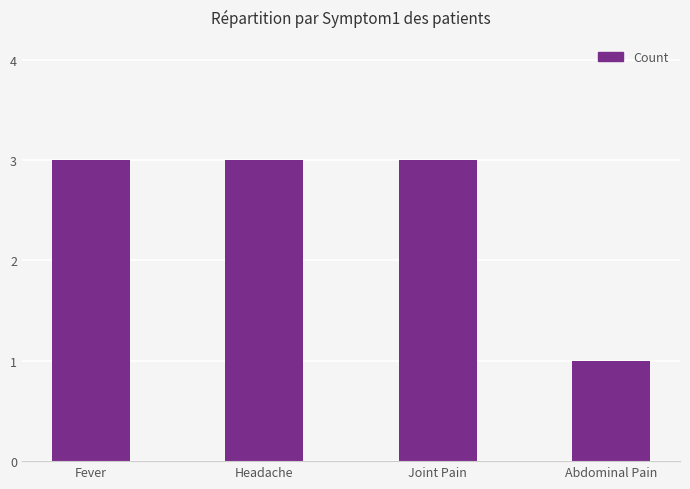

What is the minimum value shown in the chart?

1